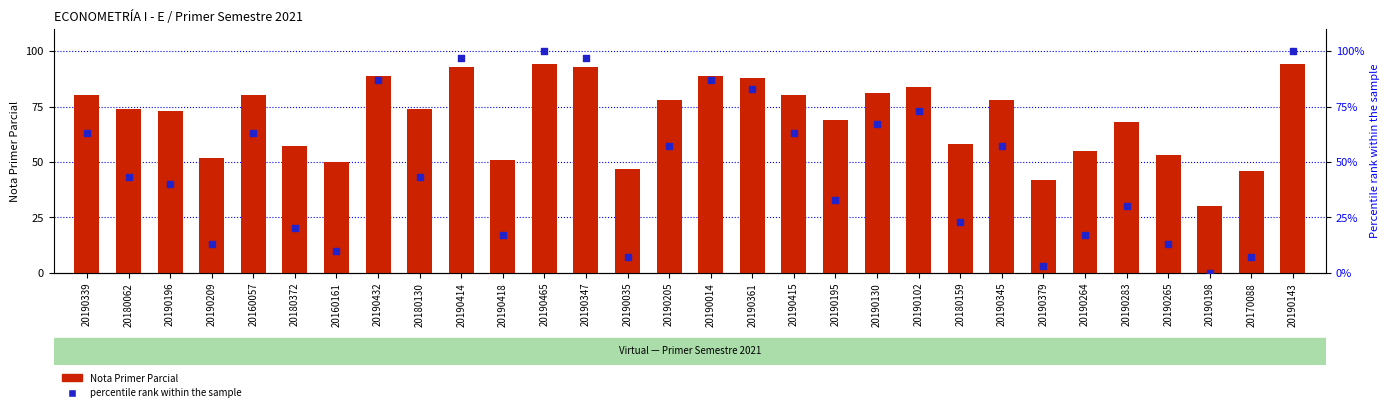

Which series has the largest total across all categories?

Nota Primer Parcial